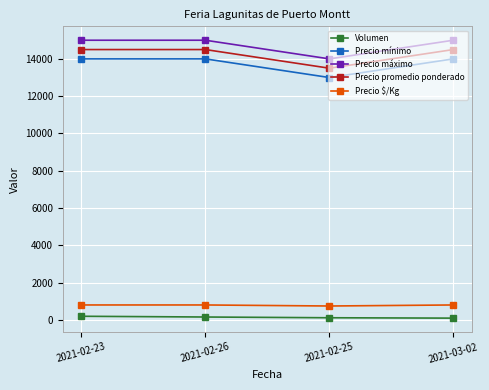

True or false: Precio $/Kg has more than 2 interior local peaks.

False